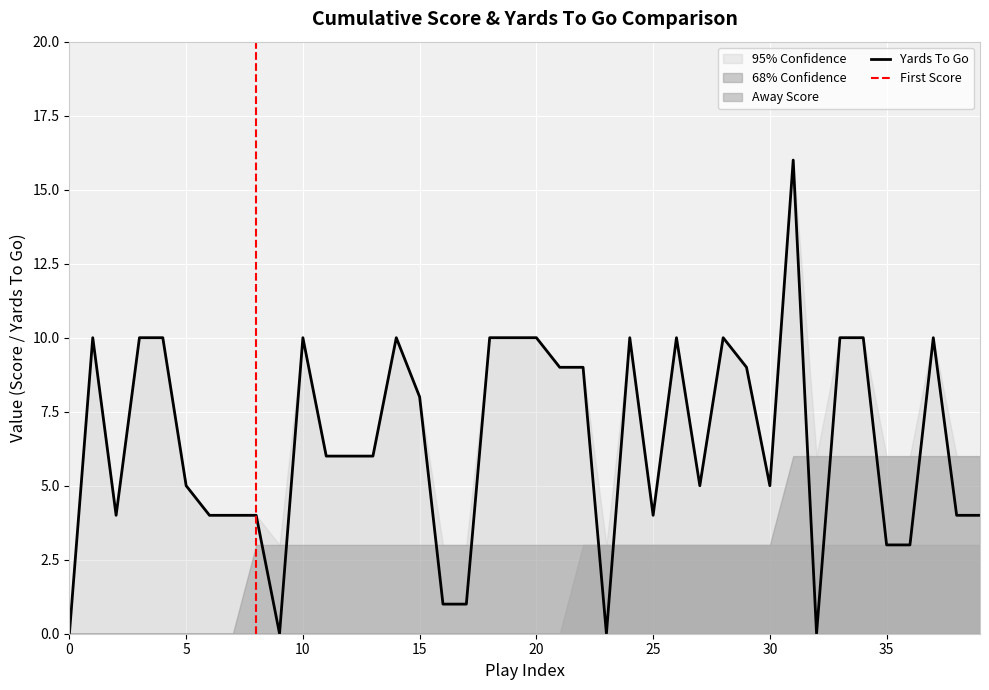

True or false: togo has a value of 10 at 28.

True